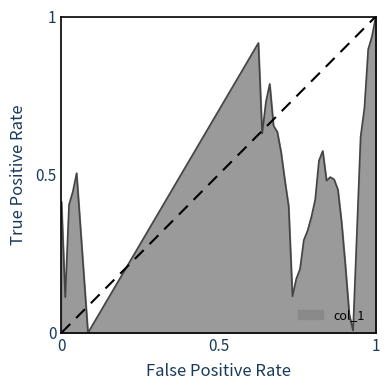

What is the greatest value displayed?

1.0